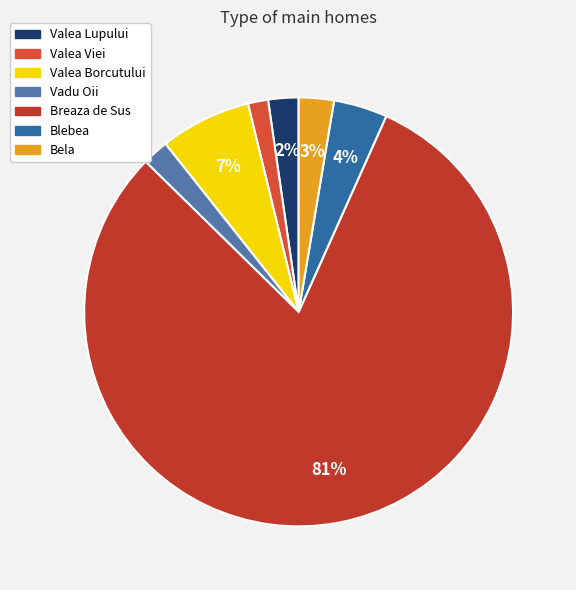

Is the sum of Valea Viei and Blebea greater than half?

No